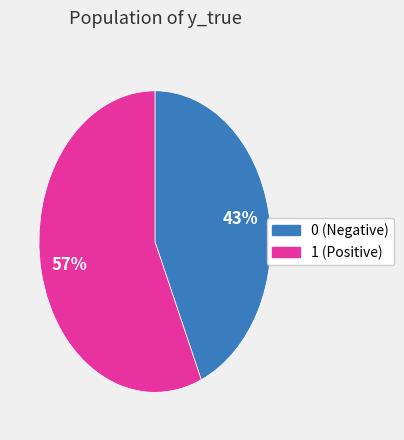

True or false: 1 accounts for 46% of the total.

False